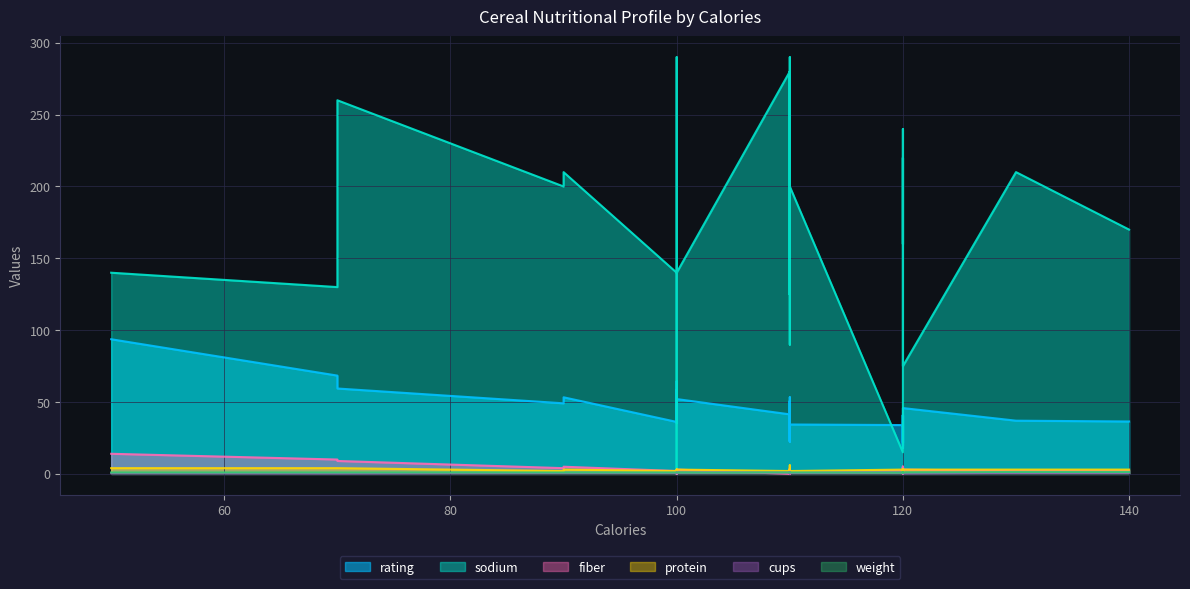

Which has a higher value, 110 or 110?

110